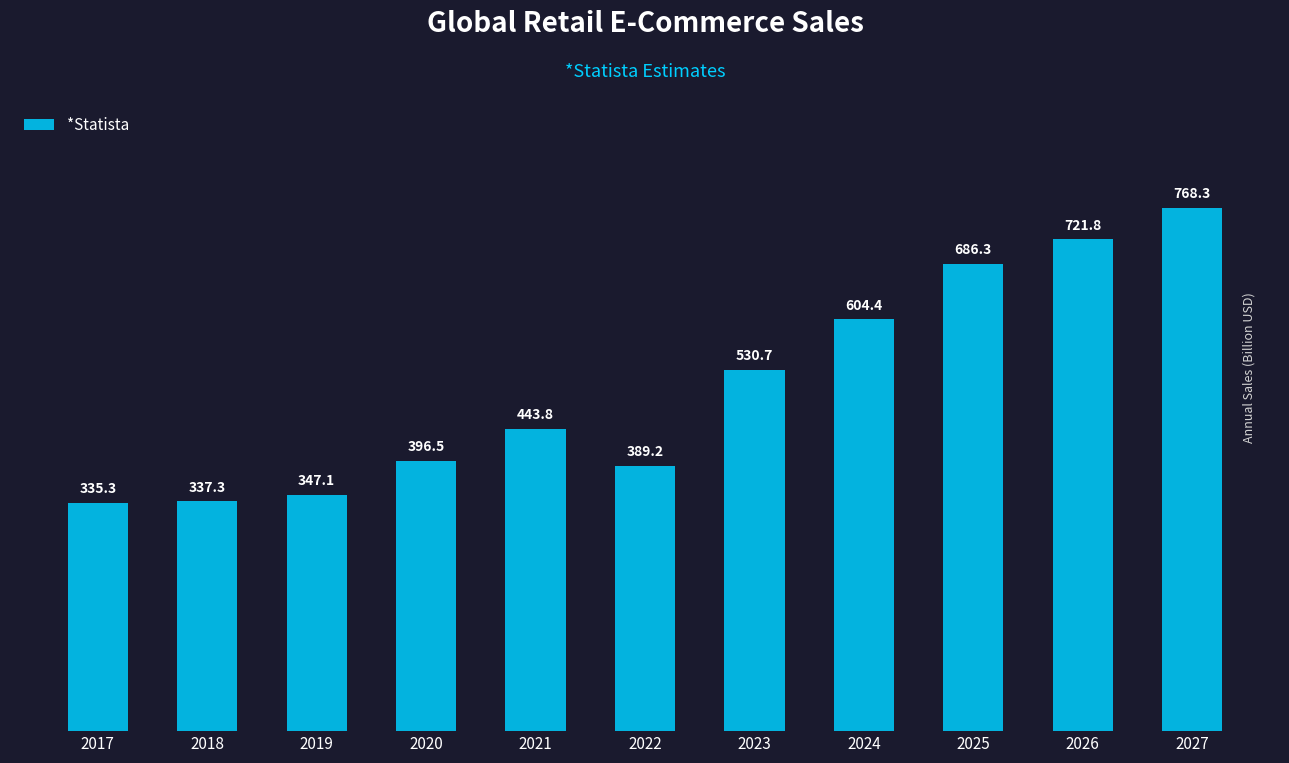

What is the value of the 10th bar from the left?

721.8